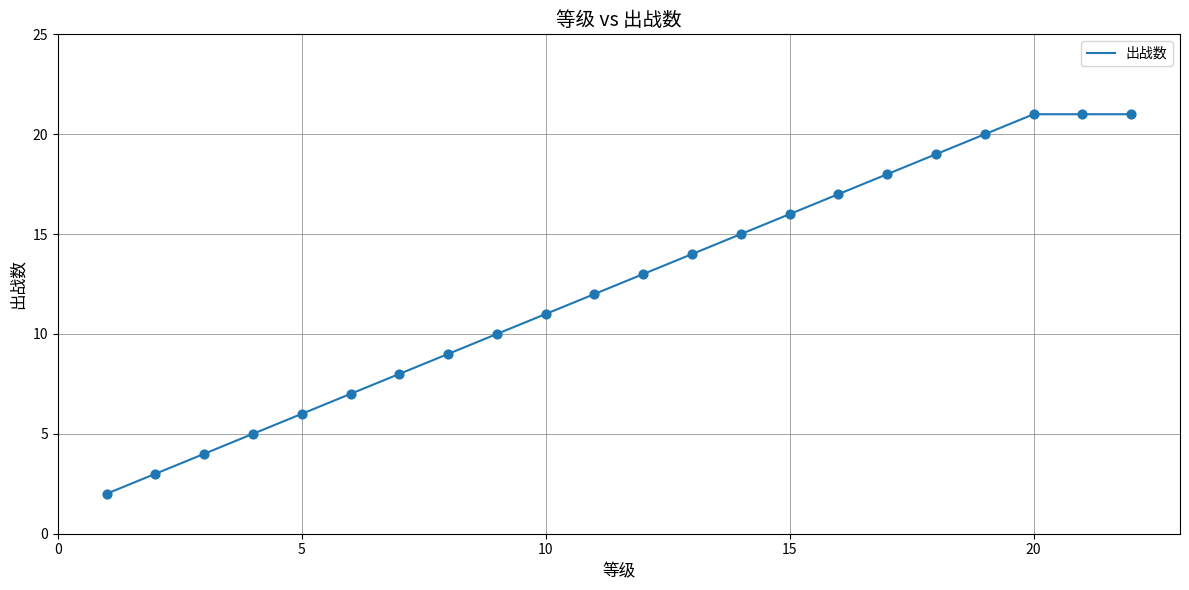

What is the difference between the maximum and minimum values?

19